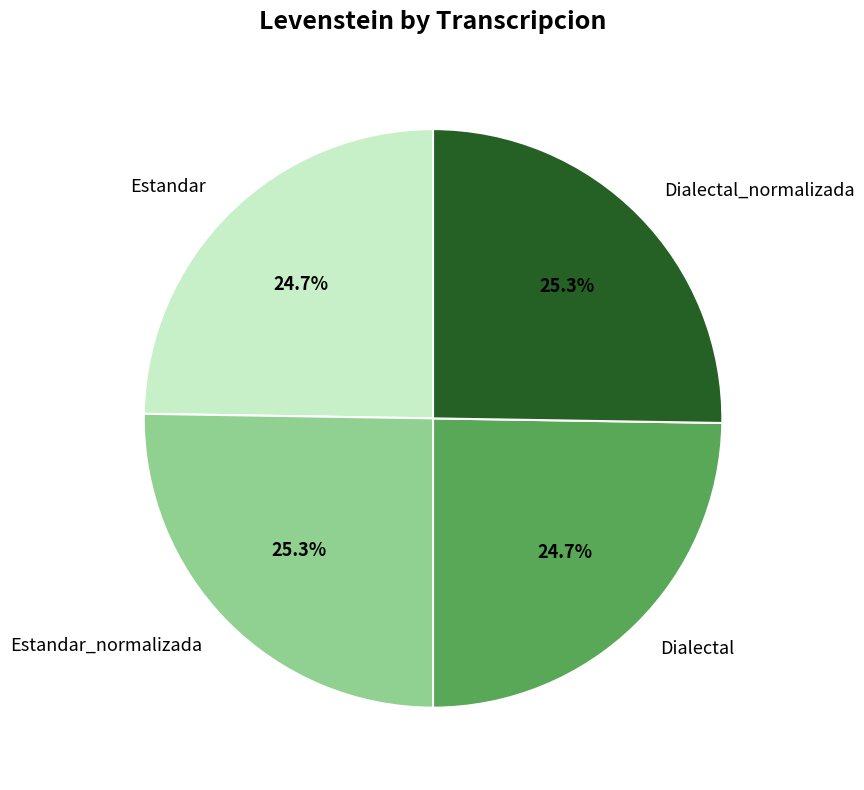

True or false: Estandar accounts for 38% of the total.

False